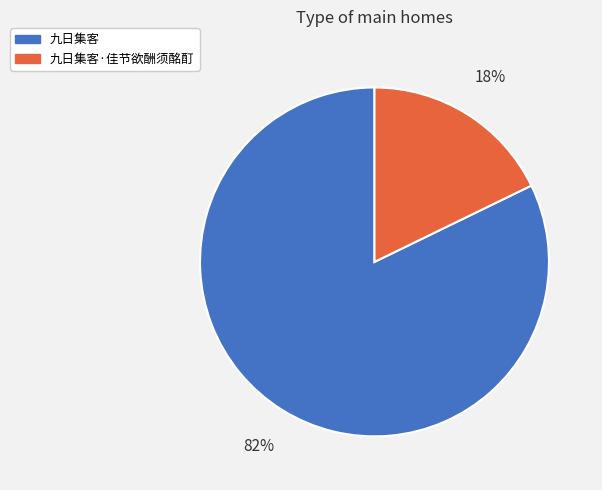

Combined, do 九日集客 and 九日集客·佳节欲酬须酩酊 account for over 50%?

Yes